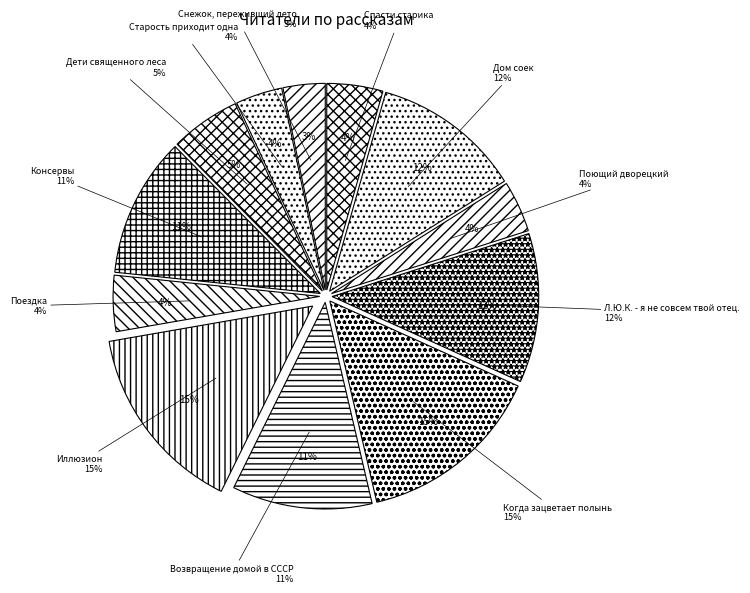

Which slice is the smallest?

Снежок, переживший лето